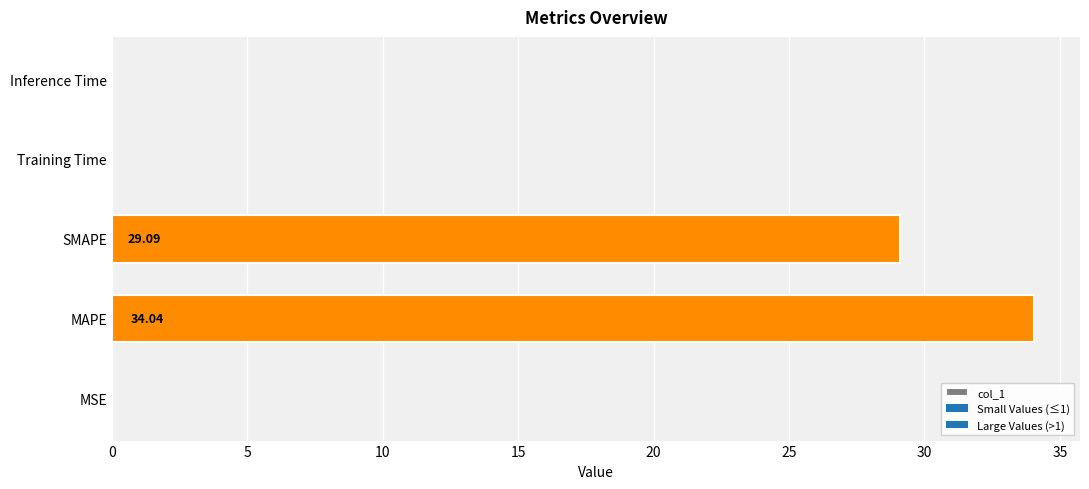

What is the change in value from MAPE to SMAPE?

-5.0